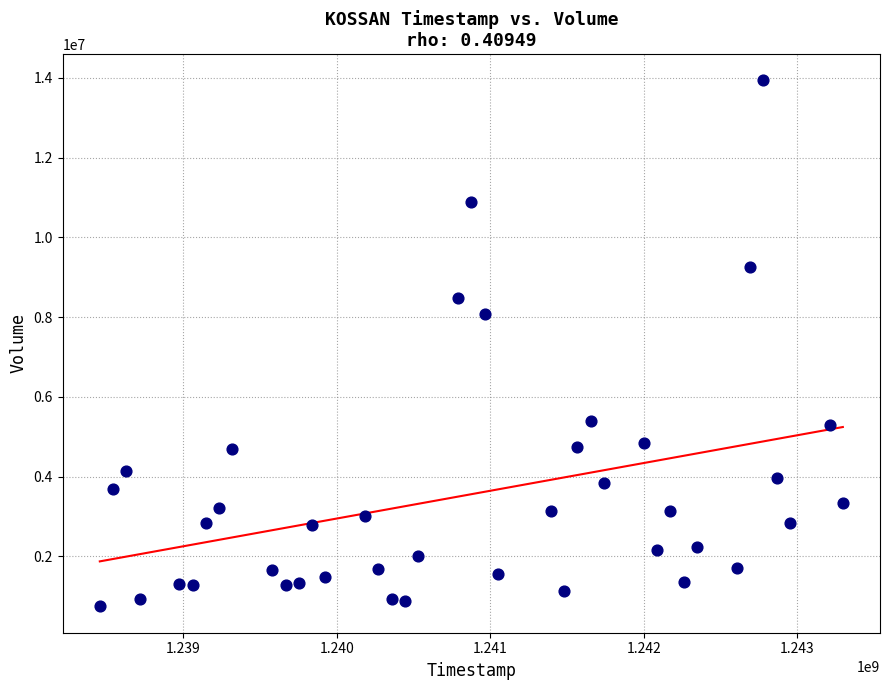

What Y value in the scatter plot is closest to 7342800?

8088000